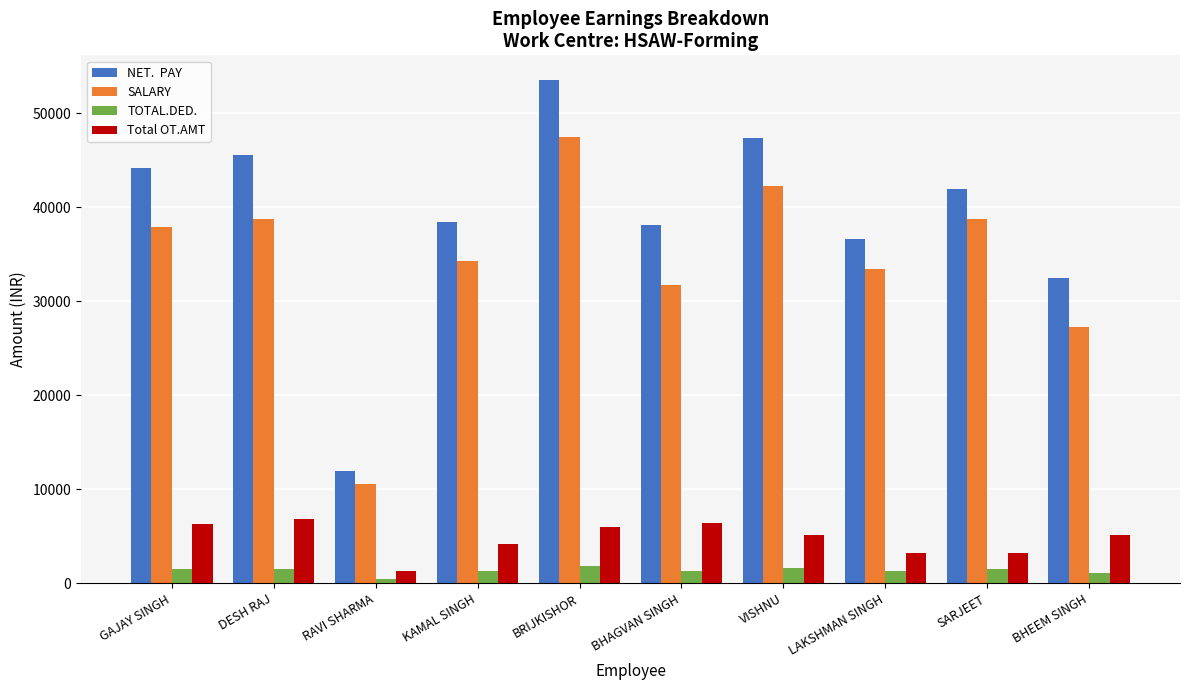

What is the difference between the highest and lowest values at SARJEET?

40373.1